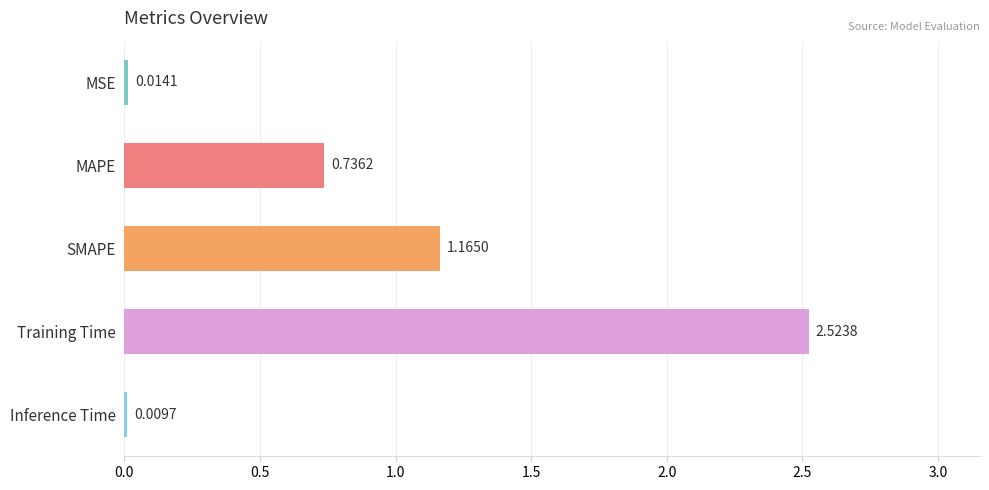

At which label is the value closest to 1?

SMAPE